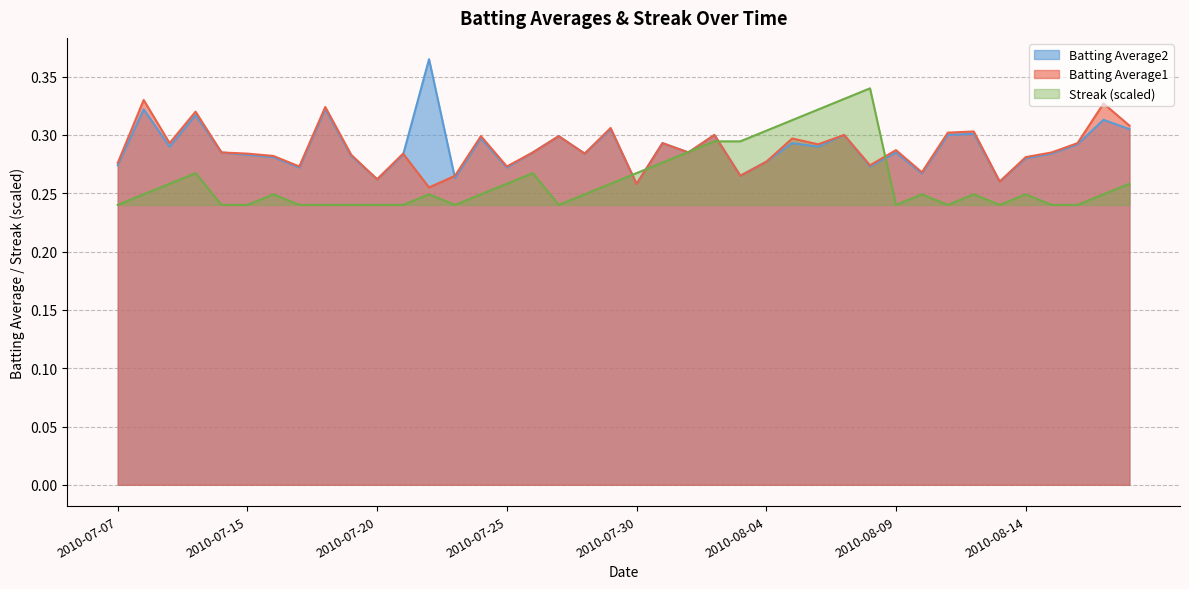

Read the Batting Average2 value at 2010-07-29.

0.3